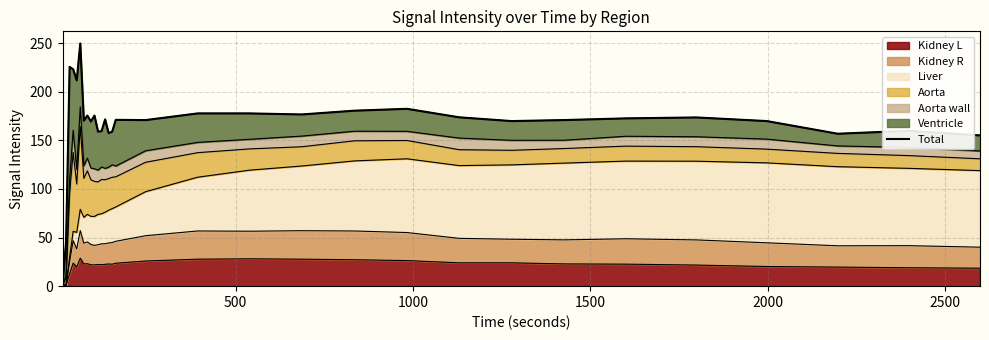

How many lines are shown in the chart?

1